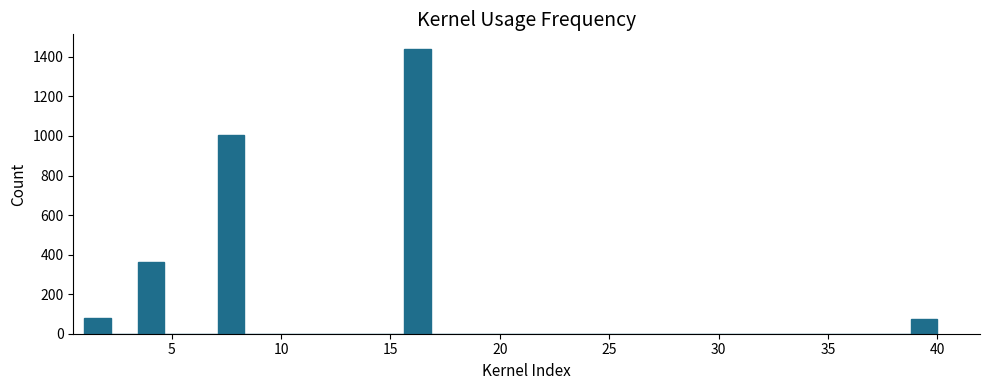

Around what value on the x-axis is the tallest bar? Give the approximate position of its centre, as read against the axis.

16.0